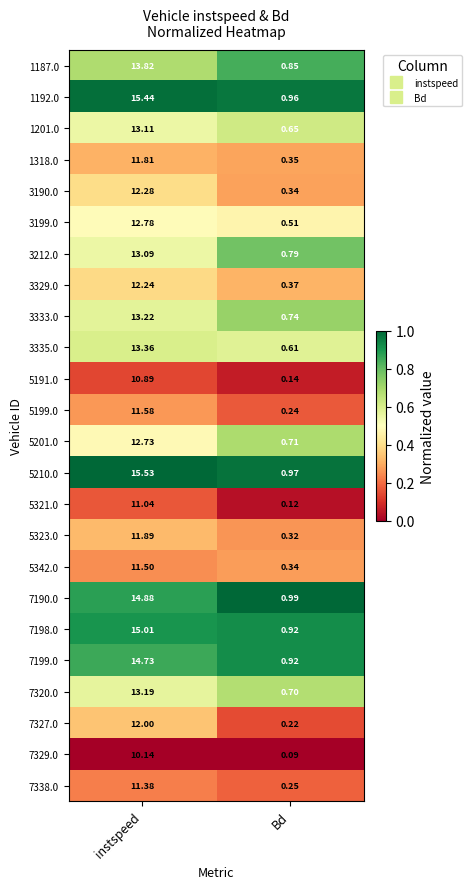

Rank the categories by 7338.0 value from lowest to highest.

Bd, instspeed